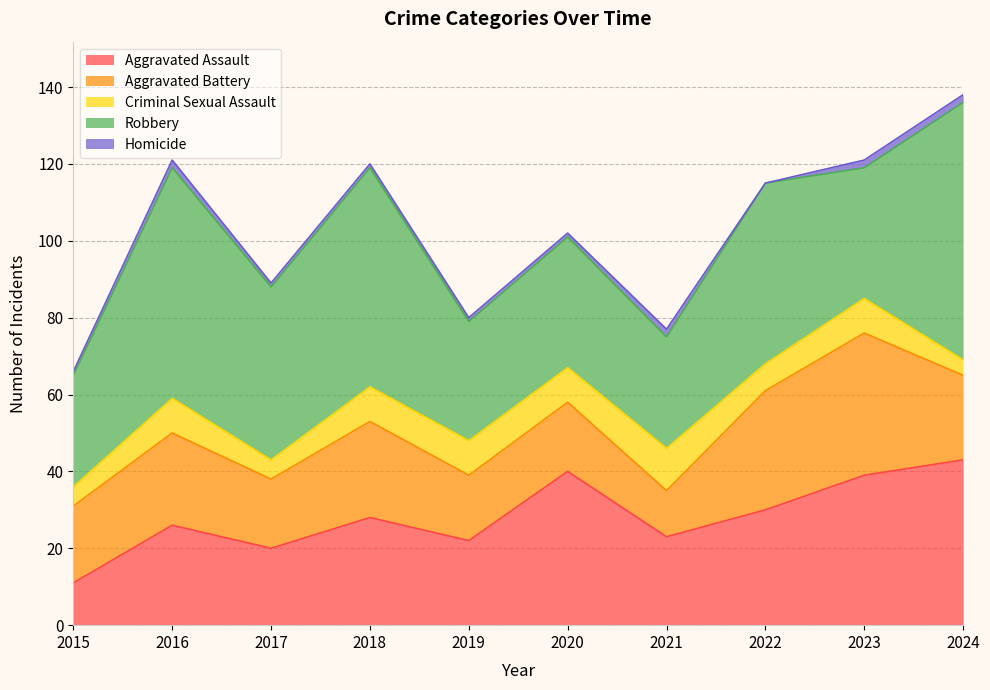

At which category is the sum across all series the highest?

2024